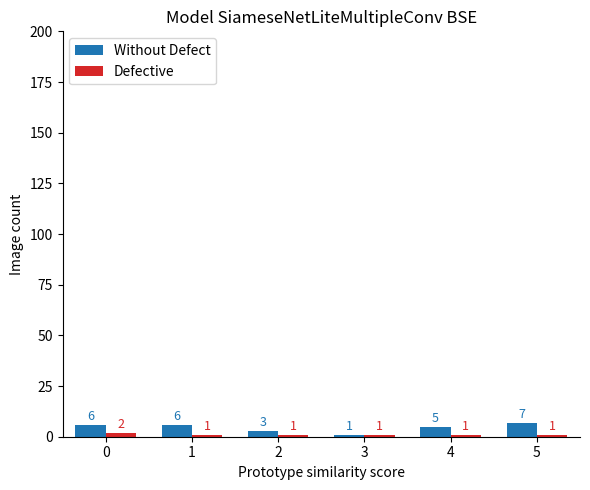

How many bars are there in each group?

2